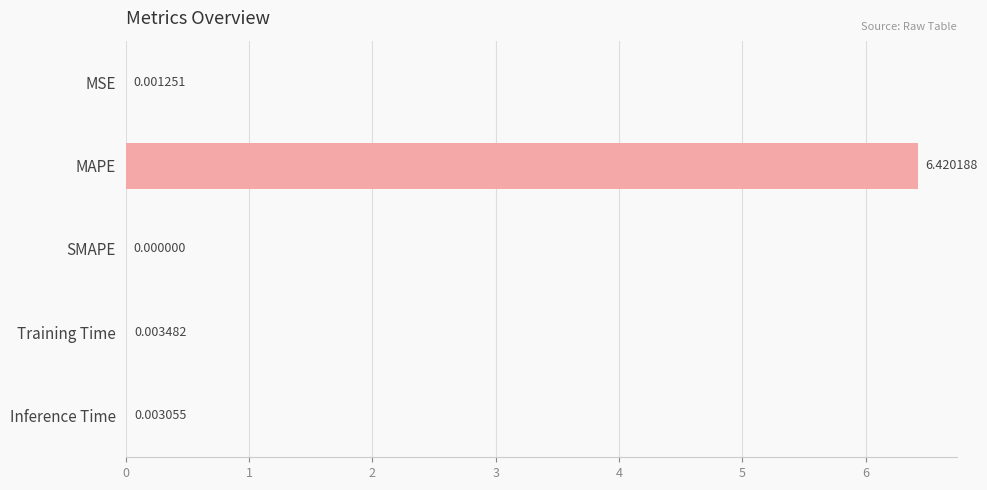

At which label is the value closest to 3?

Training Time